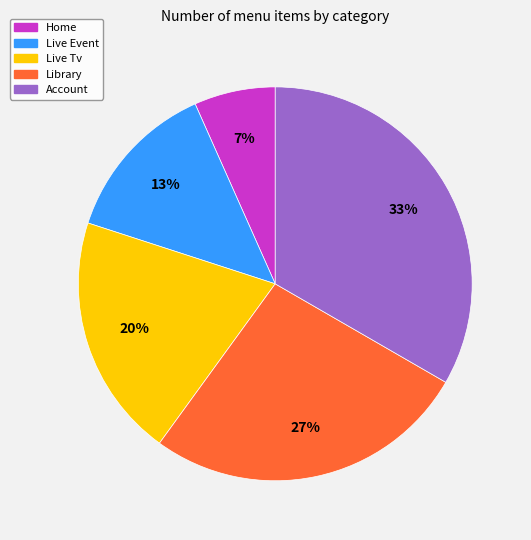

Which slice is the smallest?

Home